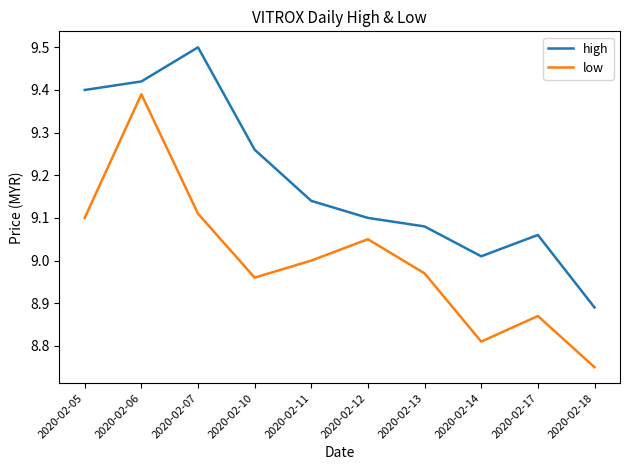

Rank the series by their average value, from highest to lowest.

high, low